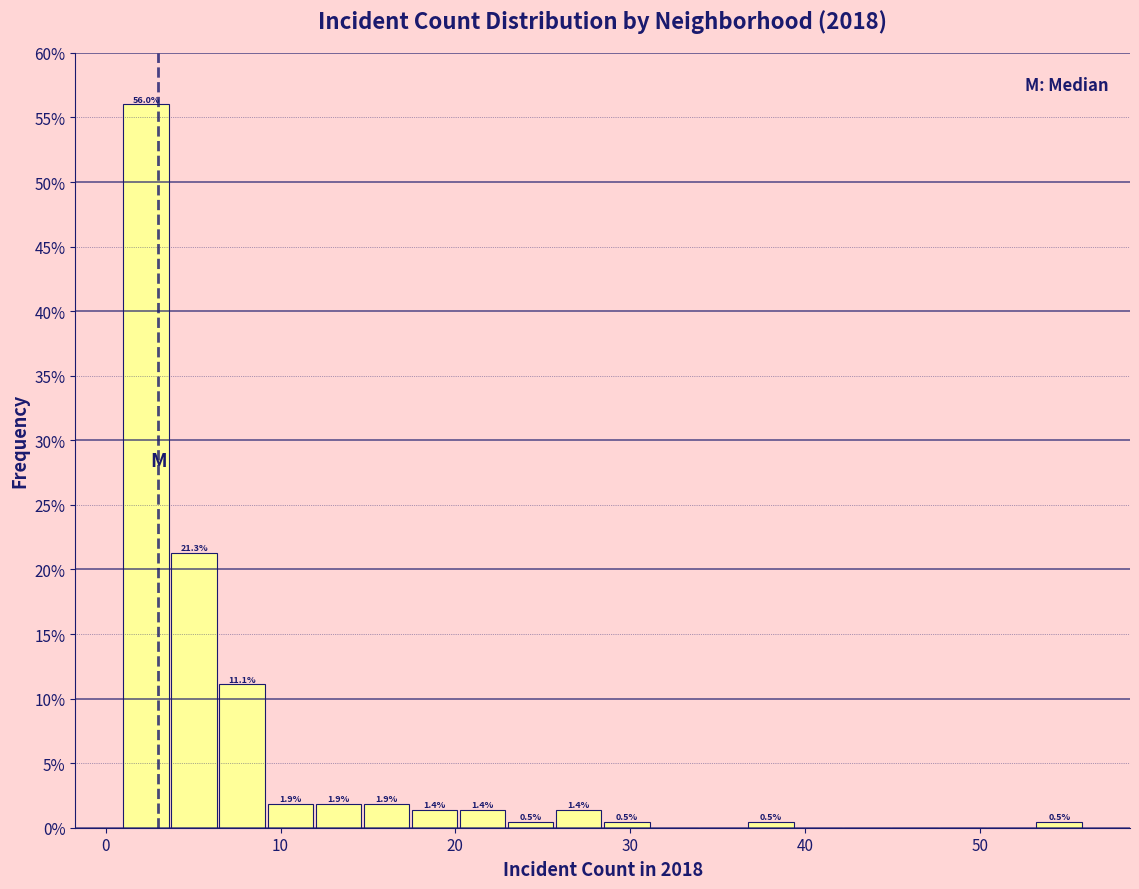

Read against the x-axis, roughly where is the centre of the tallest bar?

2